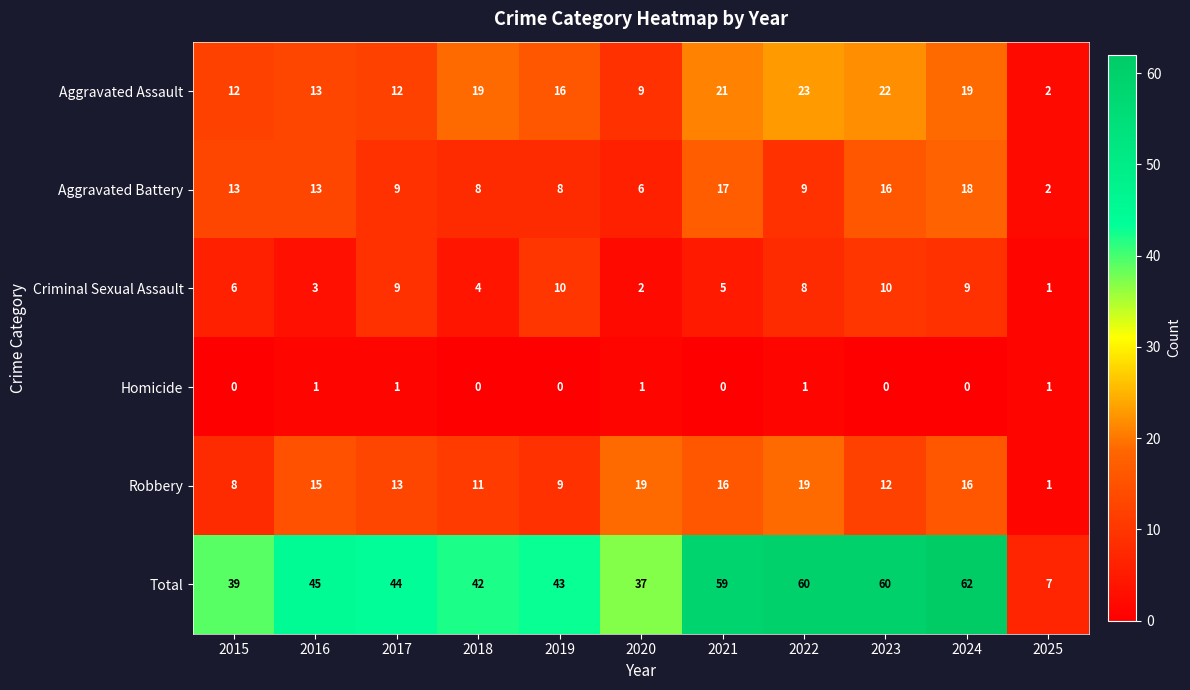

What is the sum of all Aggravated Assault values?

168